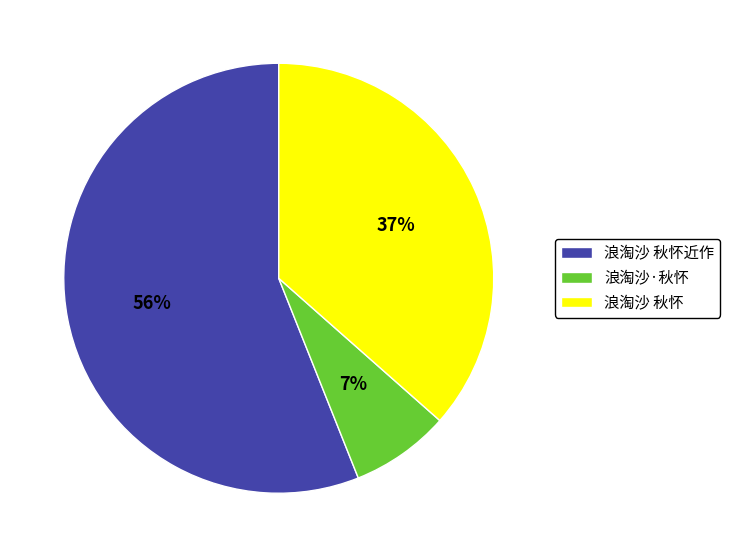

Which has a higher value, 浪淘沙 秋怀近作 or 浪淘沙 秋怀?

浪淘沙 秋怀近作